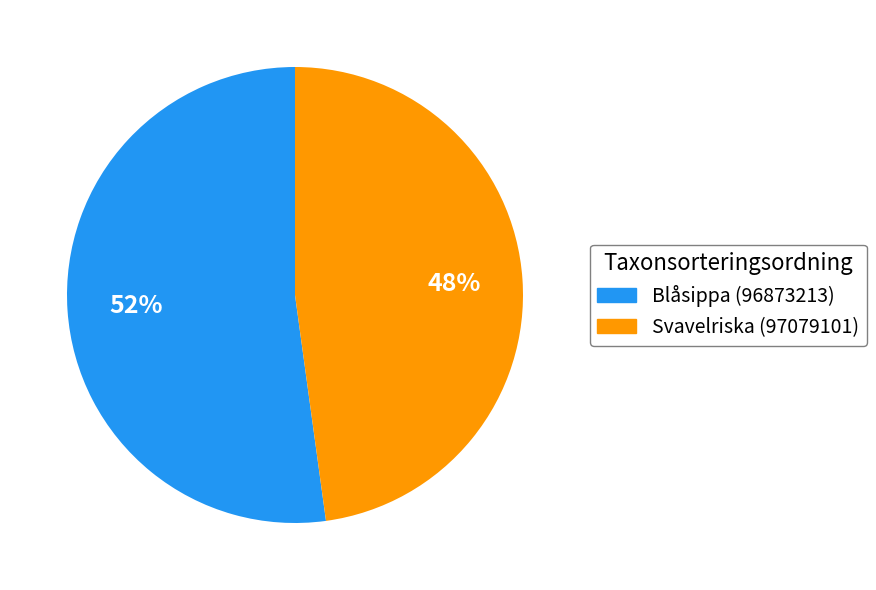

Which has a higher value, Blåsippa (96873213) or Svavelriska (97079101)?

Blåsippa (96873213)